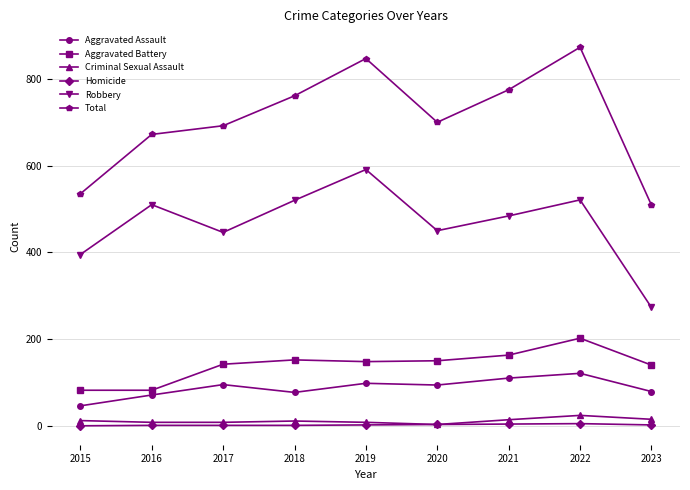

True or false: Aggravated Assault has more than 1 interior local peaks.

True